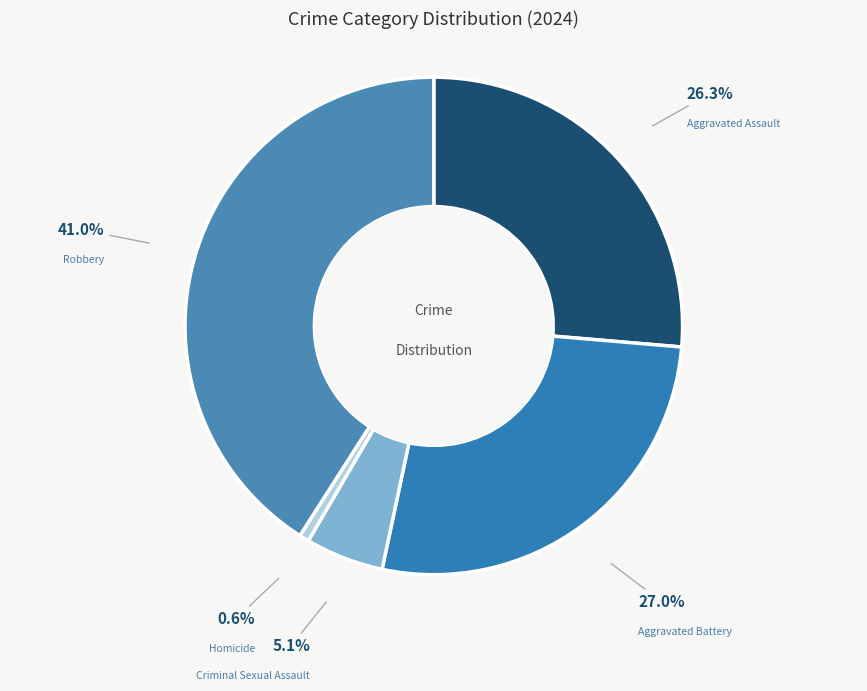

Does any single category account for the majority?

No